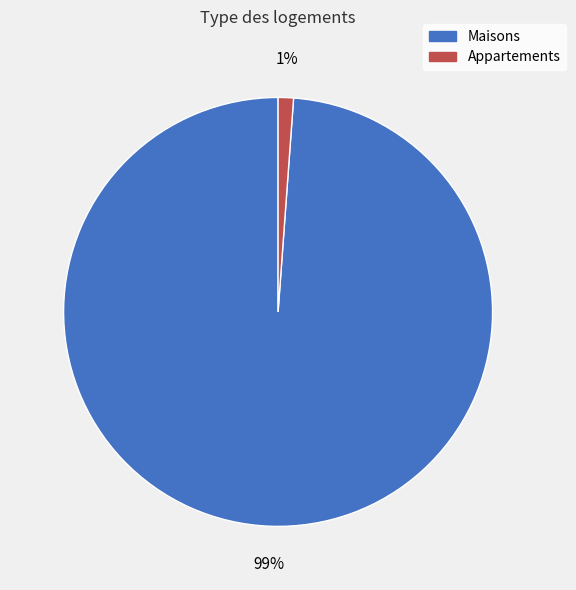

To the nearest percent, what is the difference between the largest and smallest slice percentages?

98%